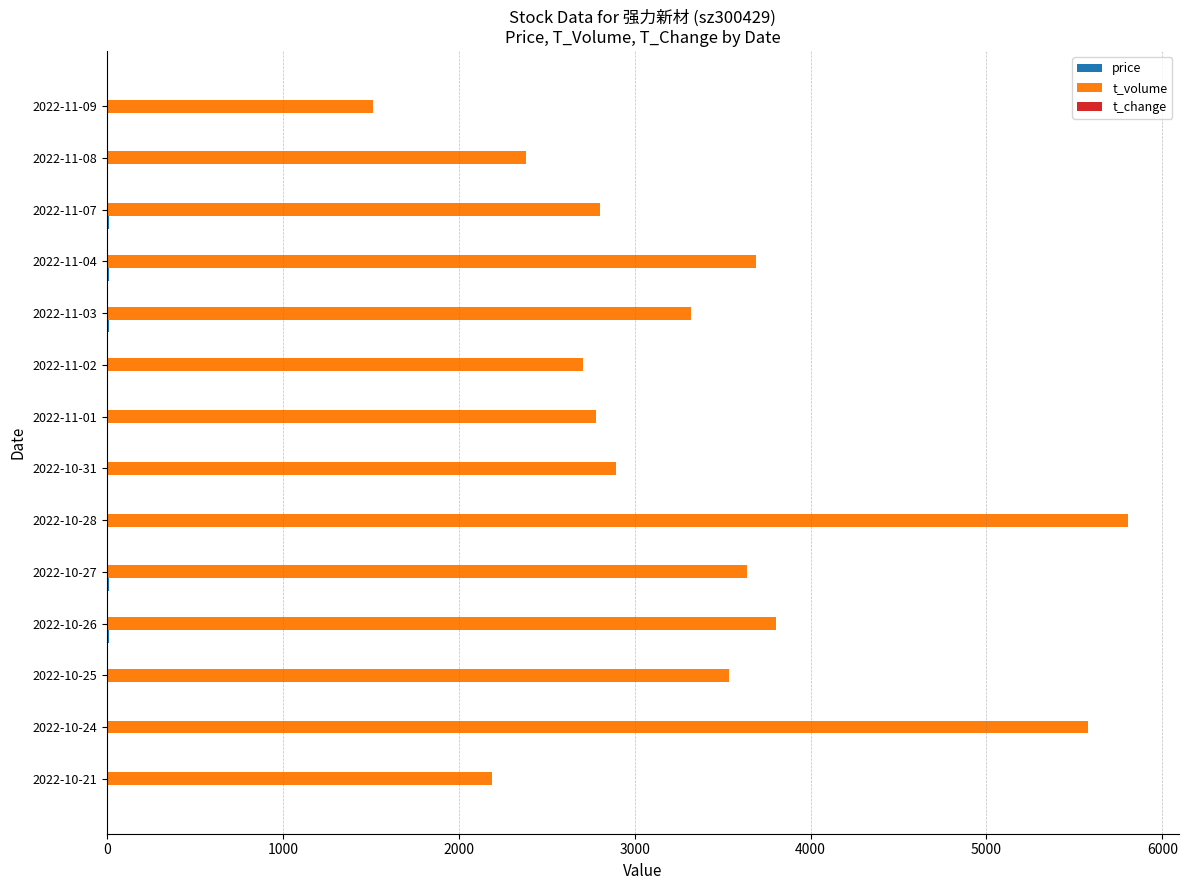

How many distinct data groups are displayed?

3